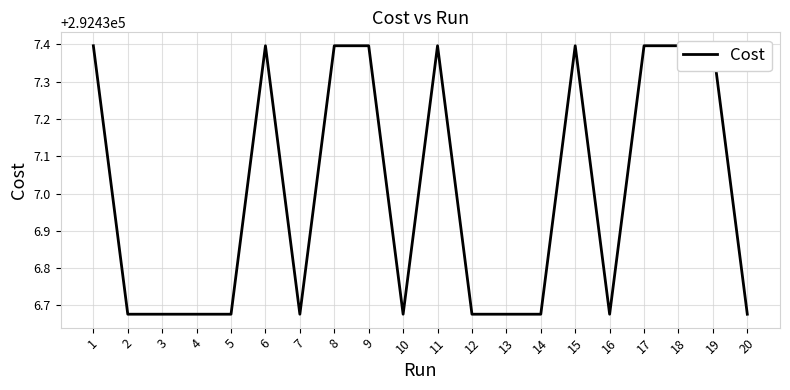

What is the ratio of the value at 2 to the value at 4?

1.0